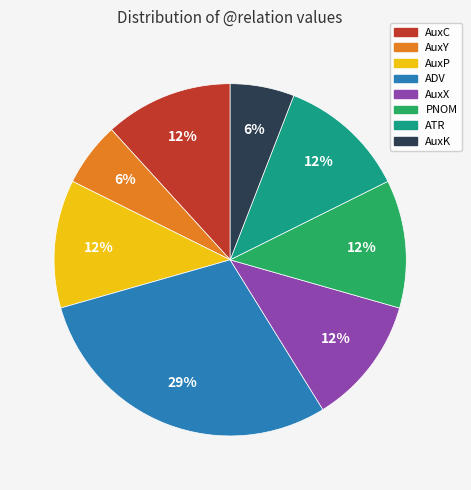

To the nearest percent, what percentage of the pie is ADV?

29%